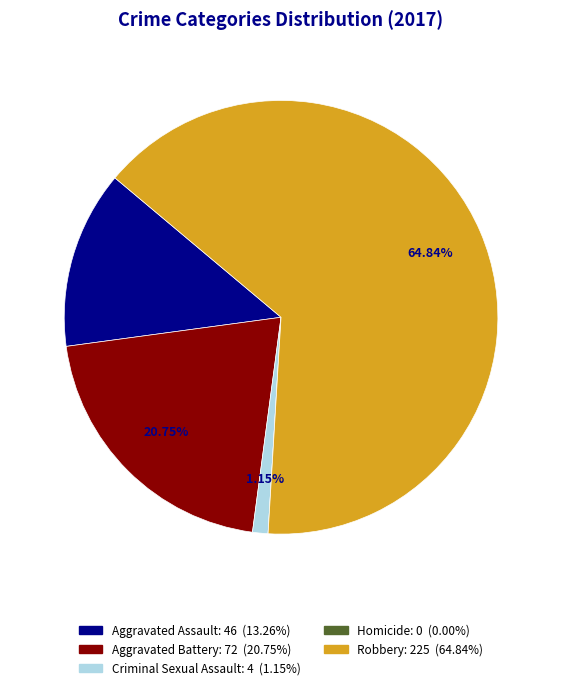

How much of the chart is everything except Robbery?

35.2%